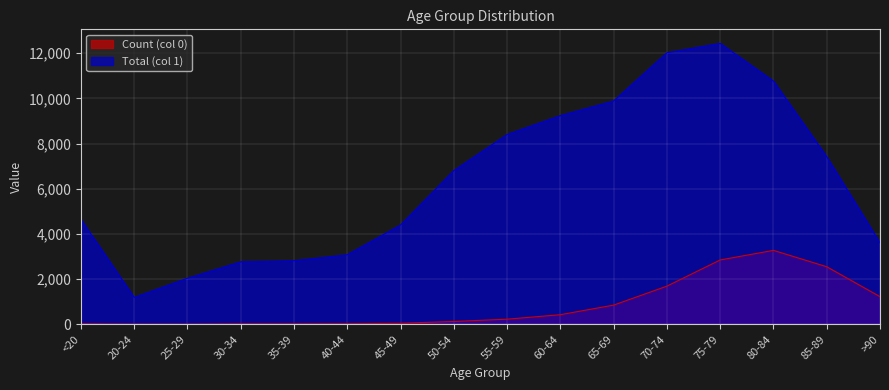

True or false: Count (col 0) and Total (col 1) cross at least once.

False